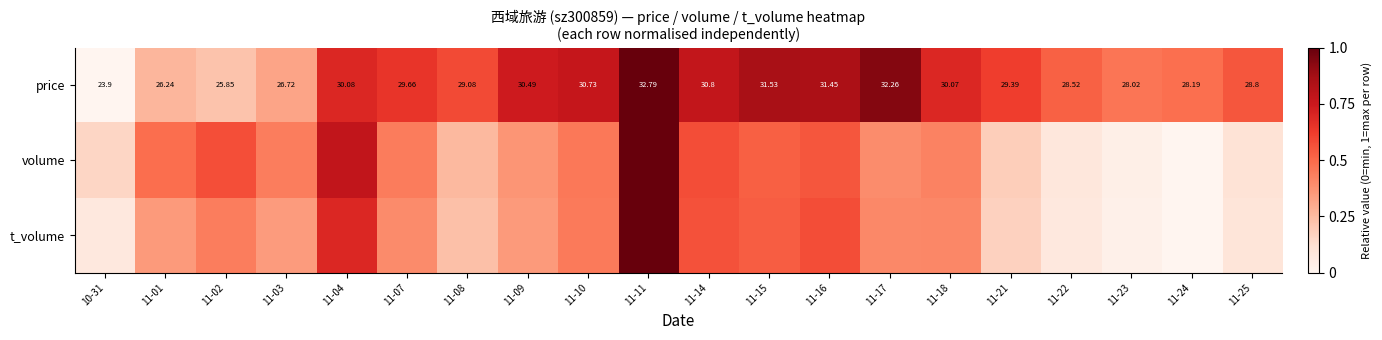

What is the difference between the second highest and minimum values in the volume series?

0.8